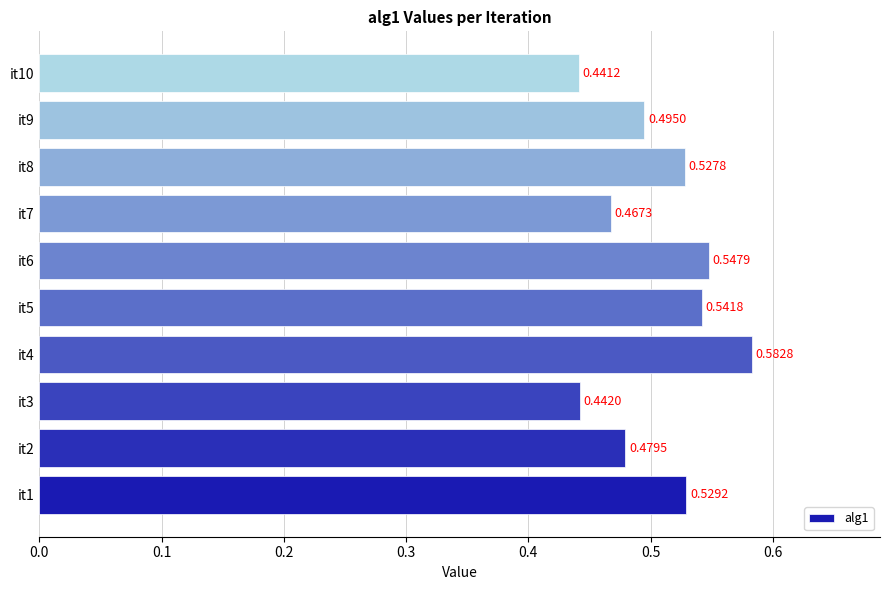

Rank the categories by value from lowest to highest.

it10, it3, it7, it2, it9, it8, it1, it5, it6, it4